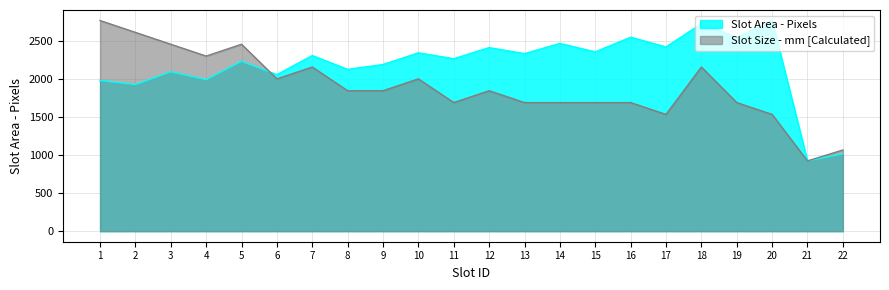

How many categories are shown in the chart?

22